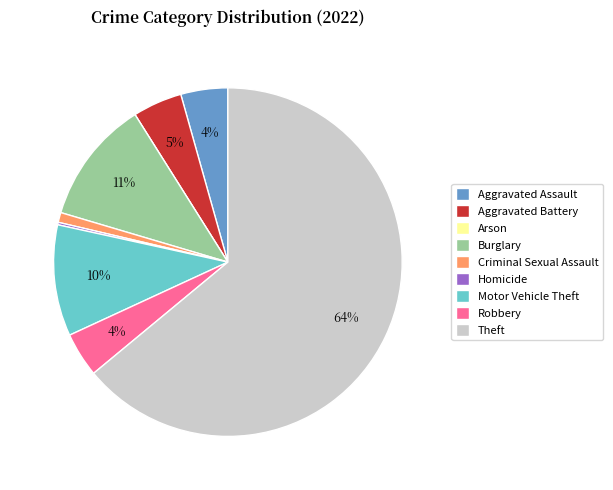

Is Motor Vehicle Theft the majority of the pie?

No